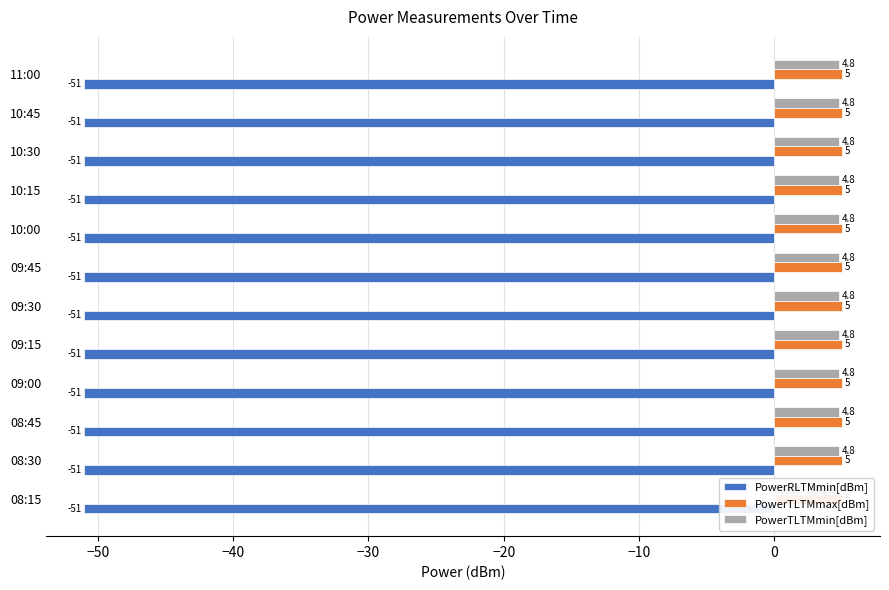

Is the value of PowerTLTMmin[dBm] at 08:45 greater than the value of PowerRLTMmin[dBm] at 11:00?

Yes